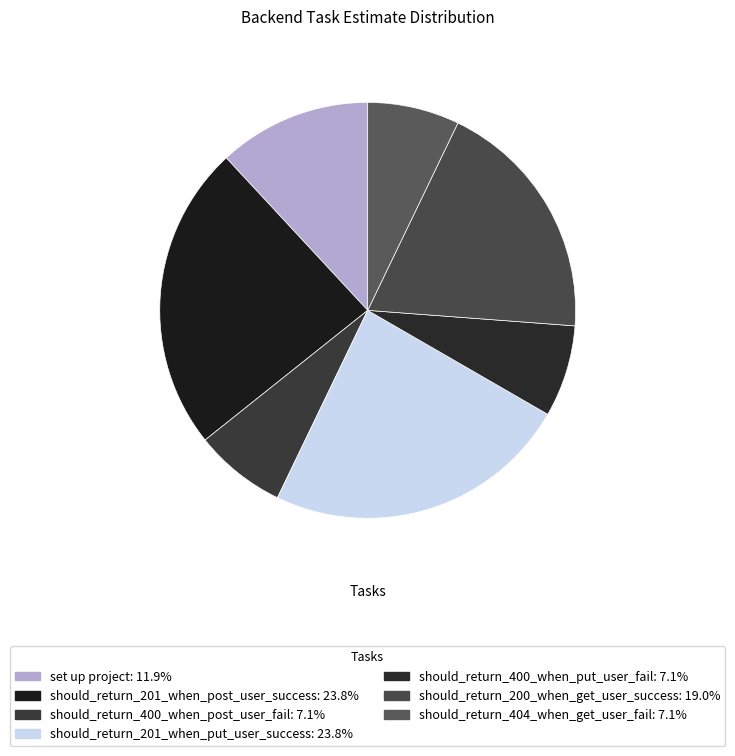

Approximately how many times larger is the value at should_return_400_when_put_user_fail compared to should_return_201_when_put_user_success?

0.3